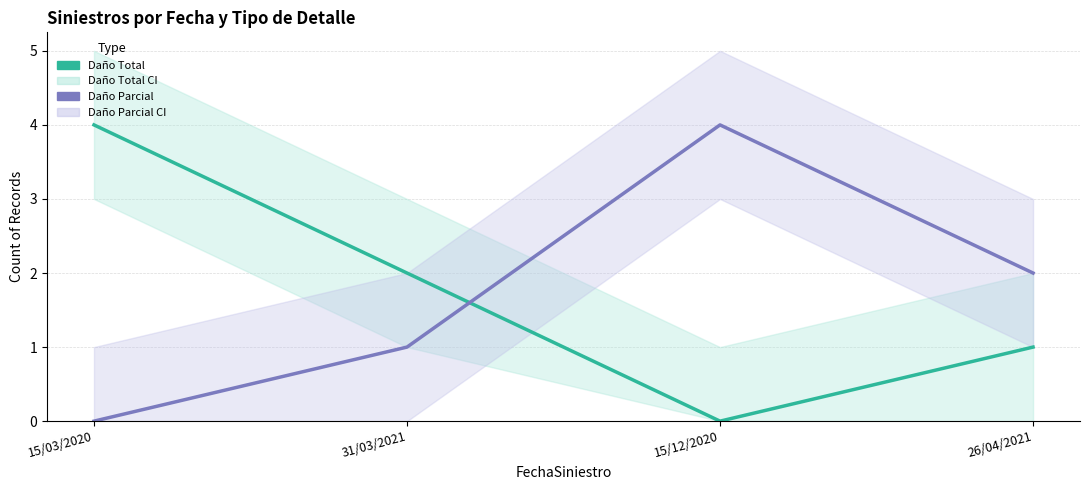

What are all the series names shown in the legend?

Daño Total, Daño Parcial